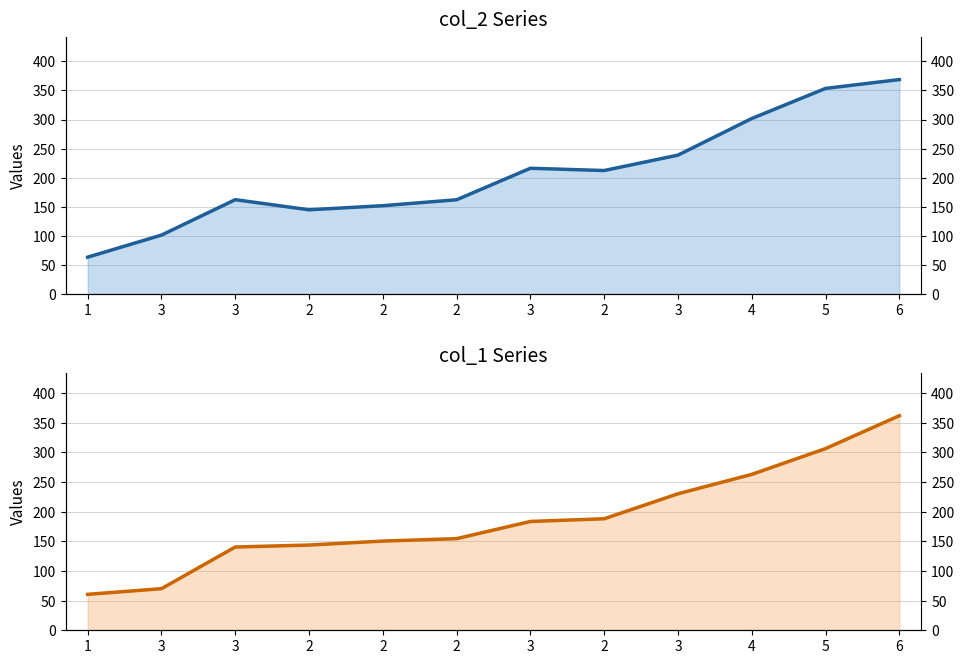

Which series has the largest range (max minus min)?

col_2